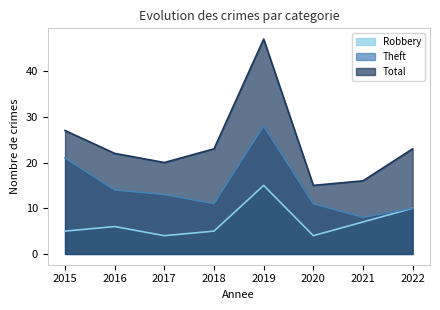

True or false: Total and Robbery intersect in this chart.

False